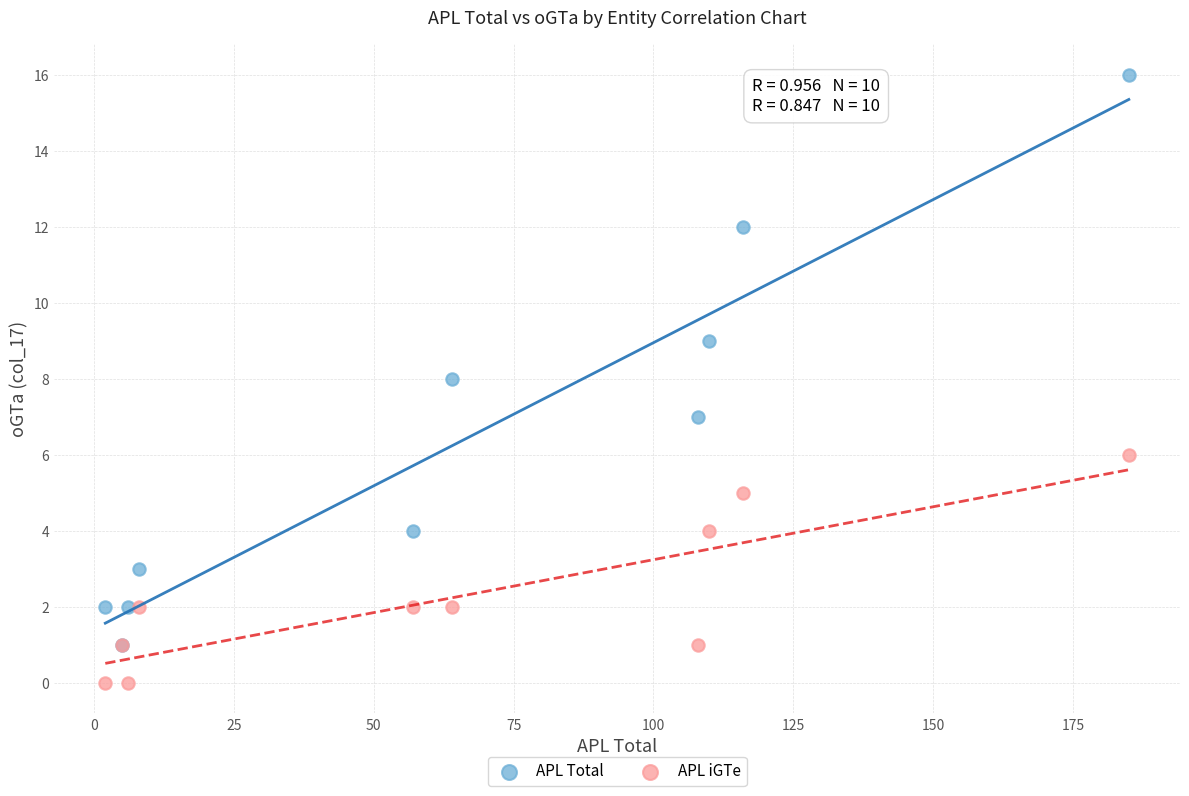

What are all the series names shown in the legend?

APL Total, APL iGTe